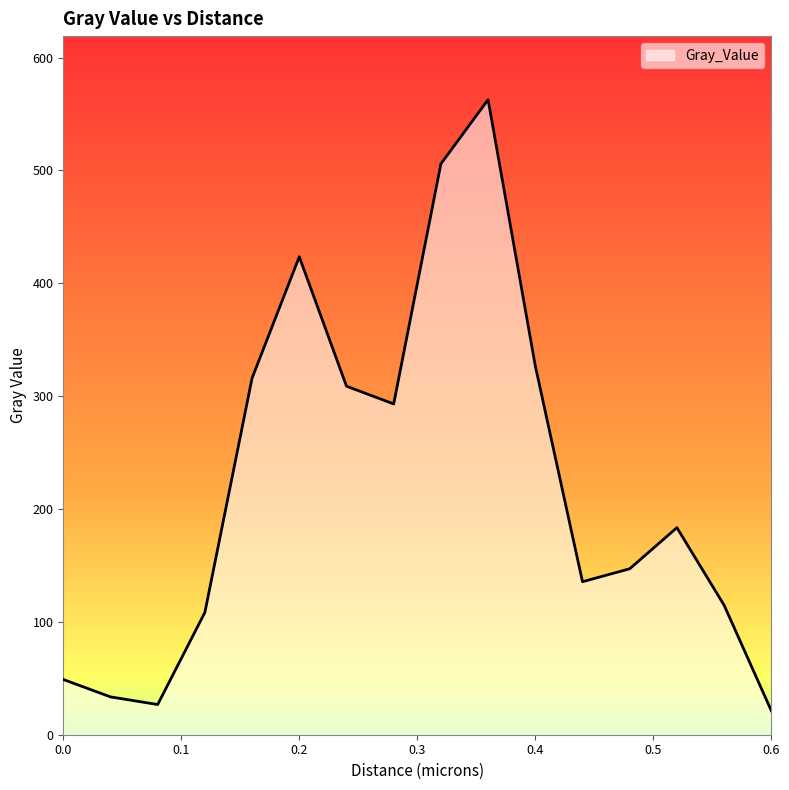

What is the smallest value displayed?

21.3